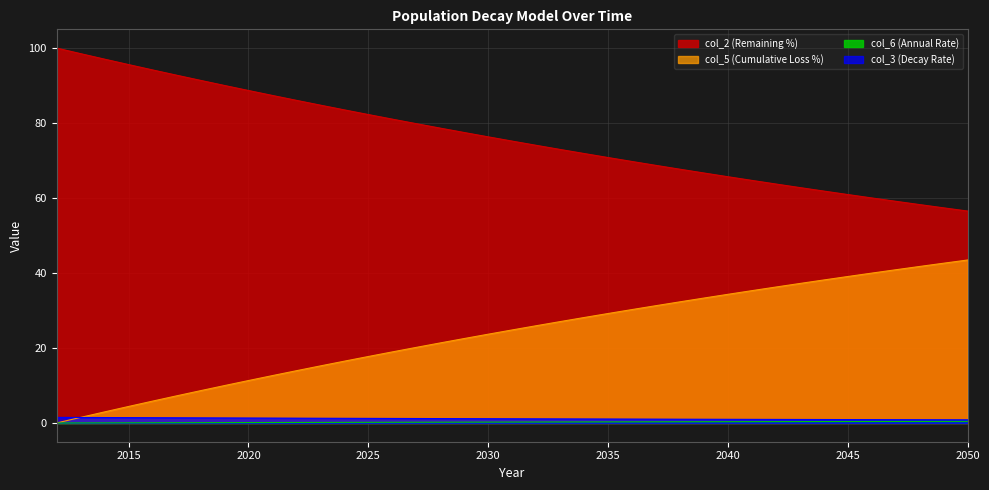

Which series has the widest spread of values?

col_2 (Remaining %)